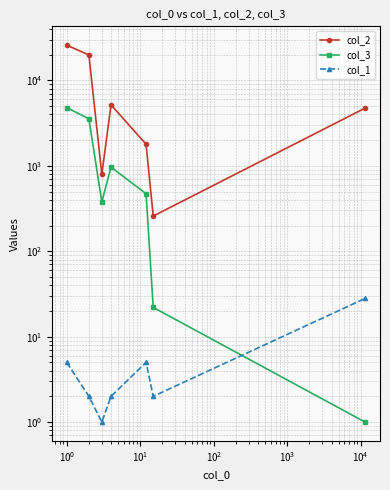

What is the smallest value displayed?

1